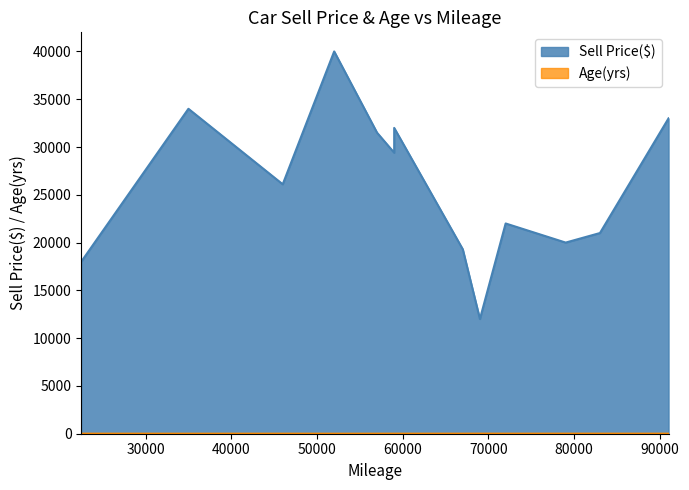

What is the value of the Sell Price($) point at the 2nd from the left?

34000